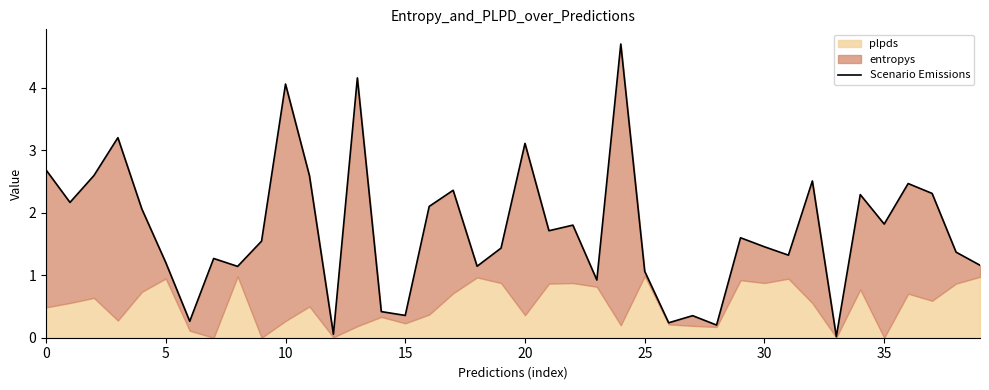

How many lines are shown in the chart?

1